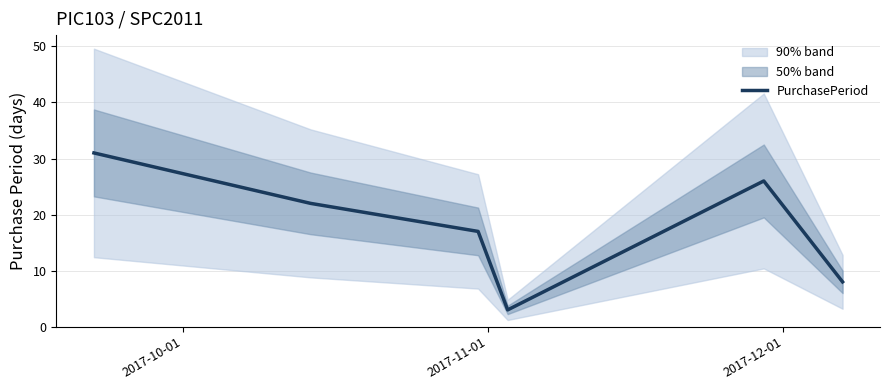

What is the lowest value of the PurchasePeriod series?

3